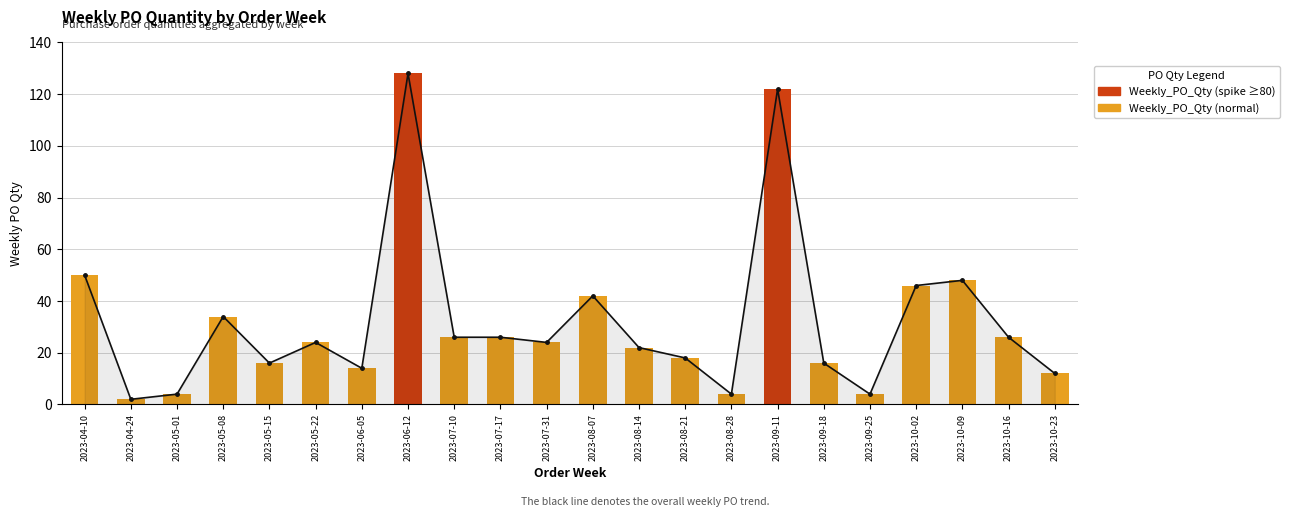

True or false: Weekly_PO_Qty (spike) has a value of 49 at 2023-07-17.

False